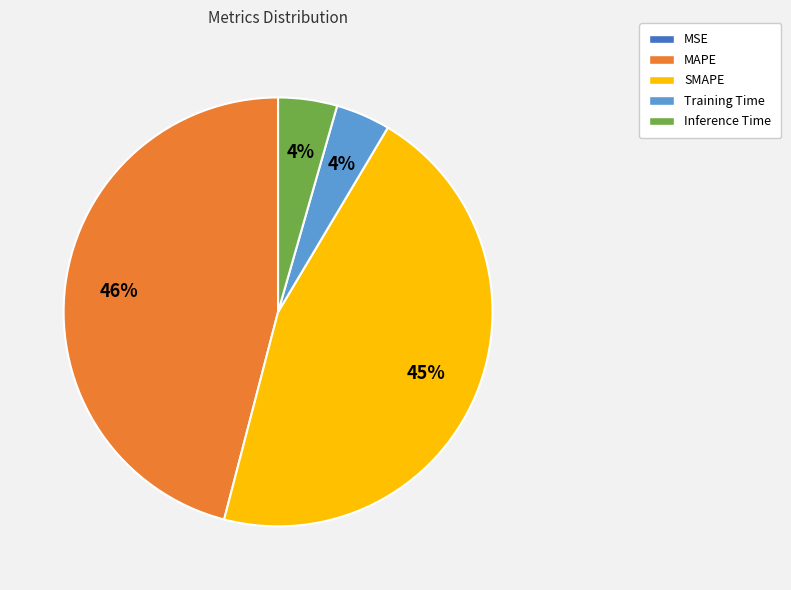

To the nearest percent, what is the difference between the SMAPE and Inference Time slice percentages?

41%